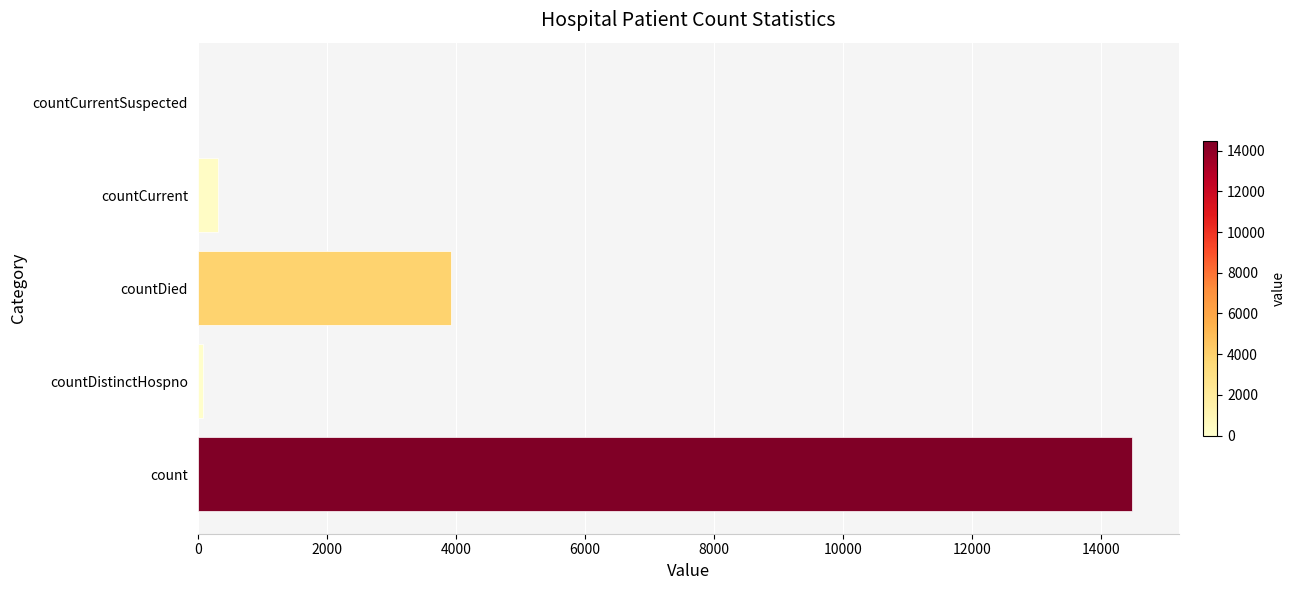

True or false: the data shows 1553 at countDied.

False